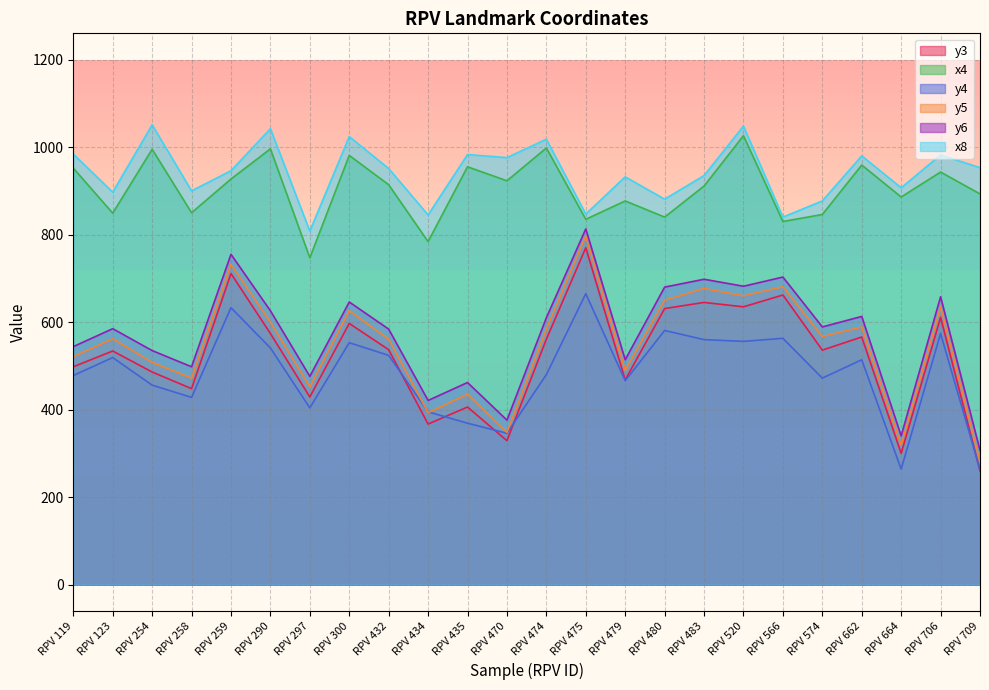

True or false: y3 and y5 intersect in this chart.

False